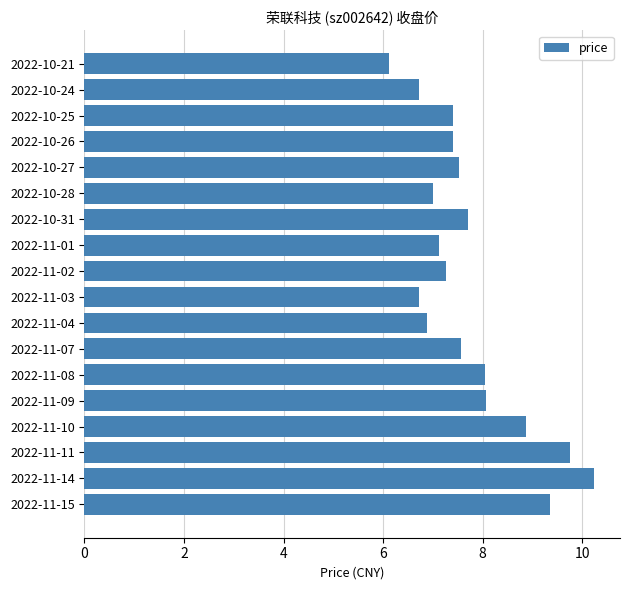

What is the sum of all values?

139.8